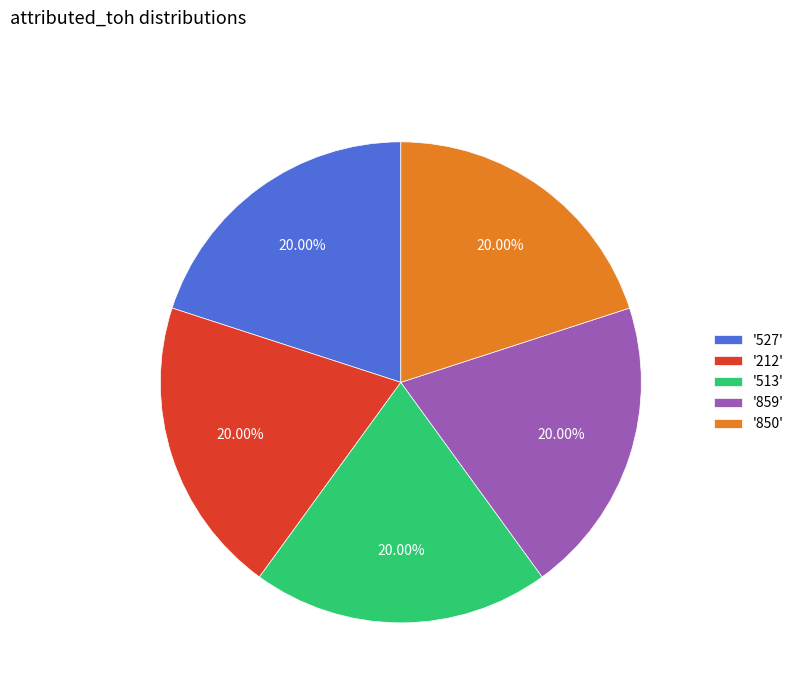

Does '859' account for over 50% of the chart?

No